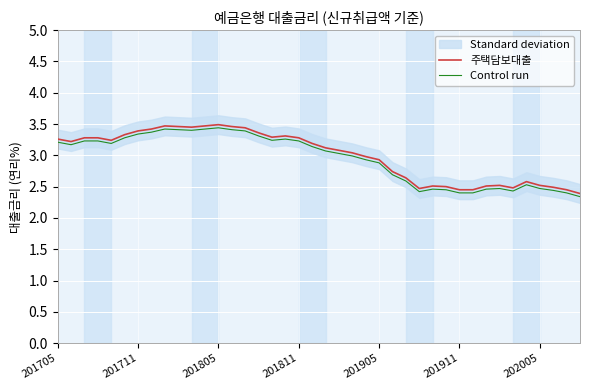

How many data points in 주택담보대출 are less than 3?

17